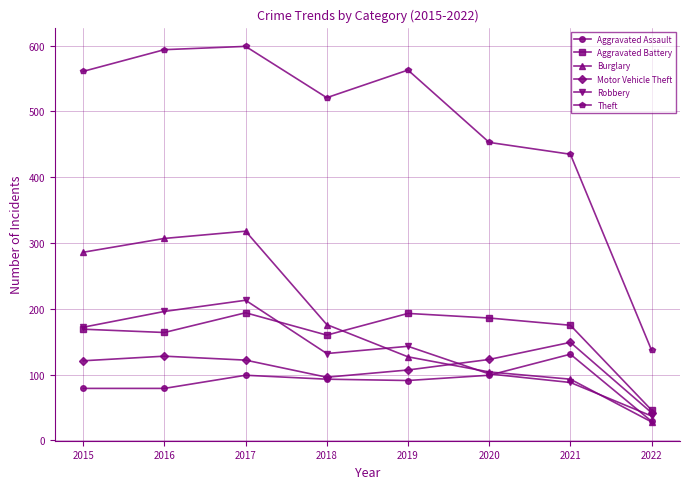

True or false: Aggravated Battery and Theft intersect in this chart.

False